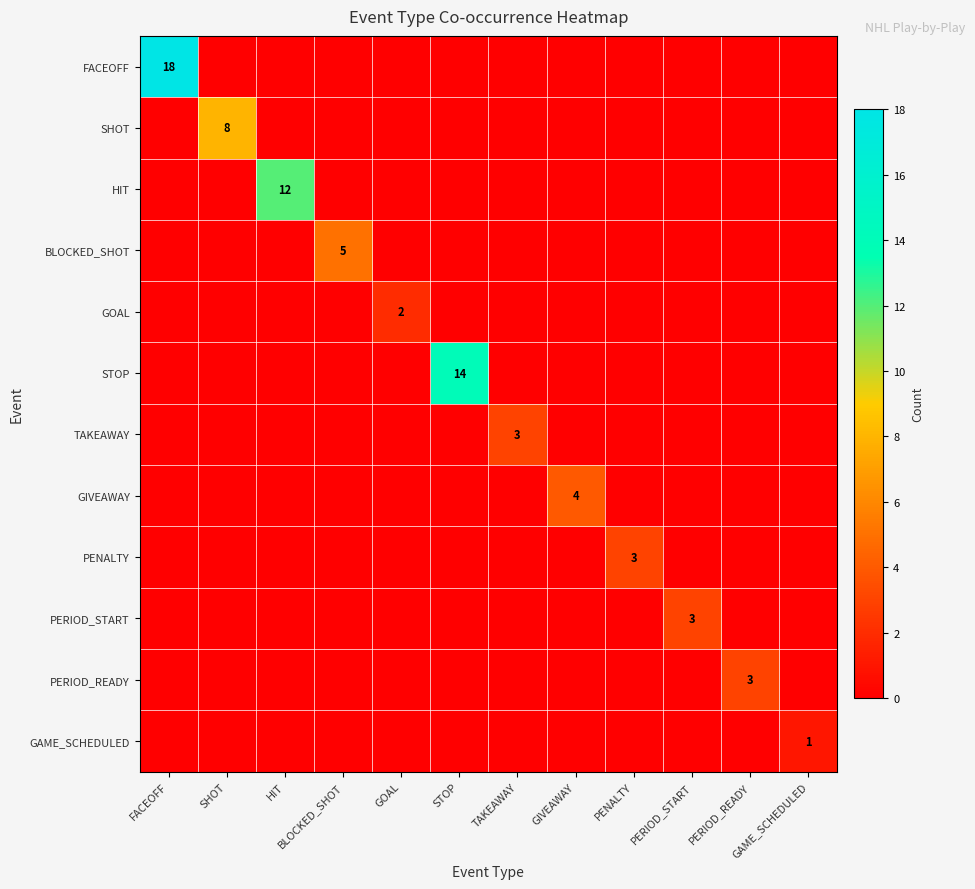

What is the average value of the FACEOFF series?

2